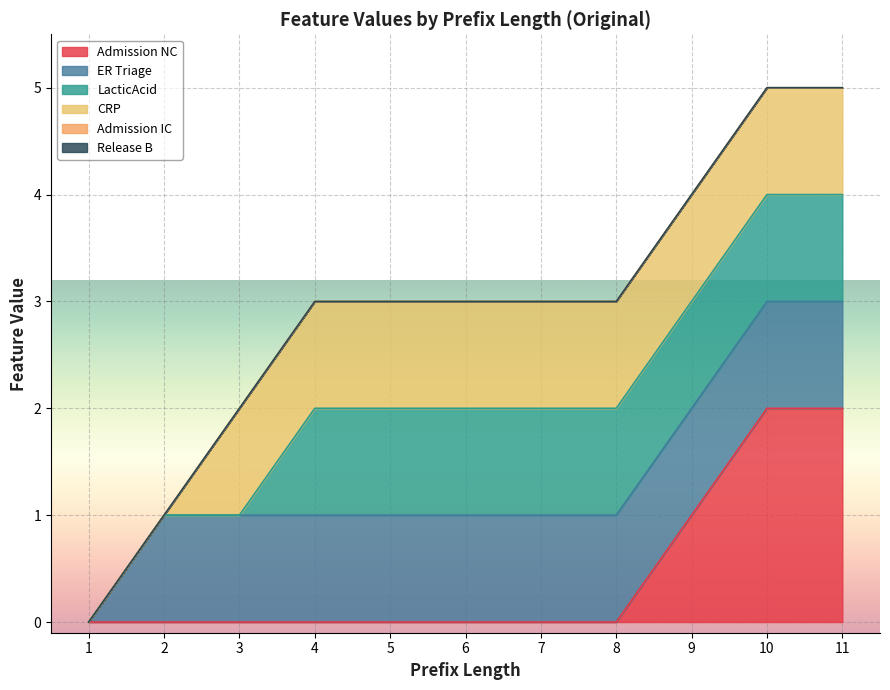

How many values in CRP are above zero?

9